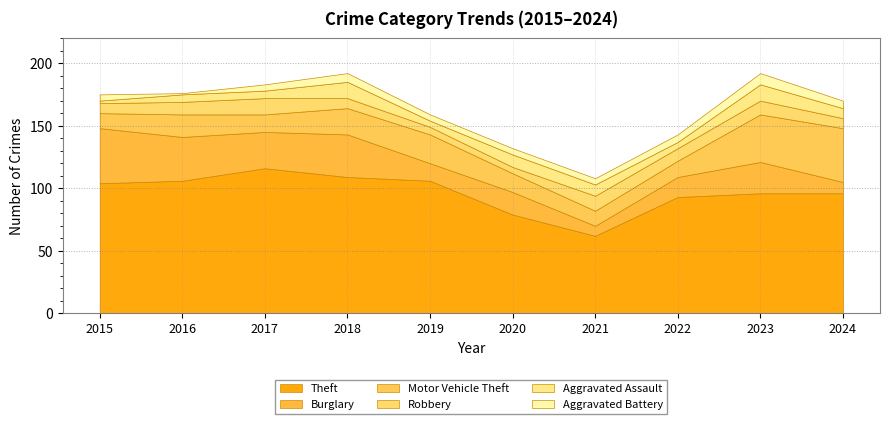

What is the difference between the maximum and minimum values in the Motor Vehicle Theft series?

31